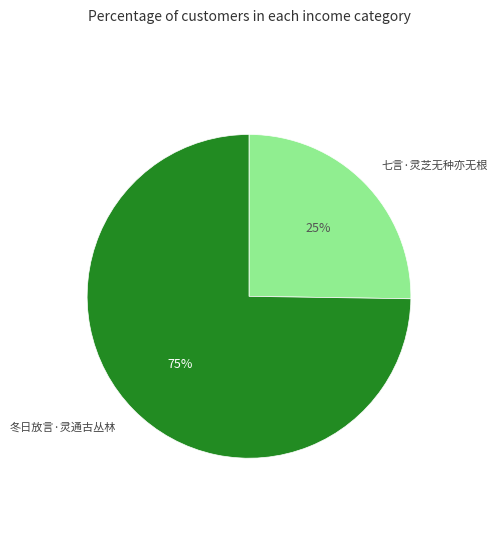

Is there any slice that represents more than half of the pie?

Yes